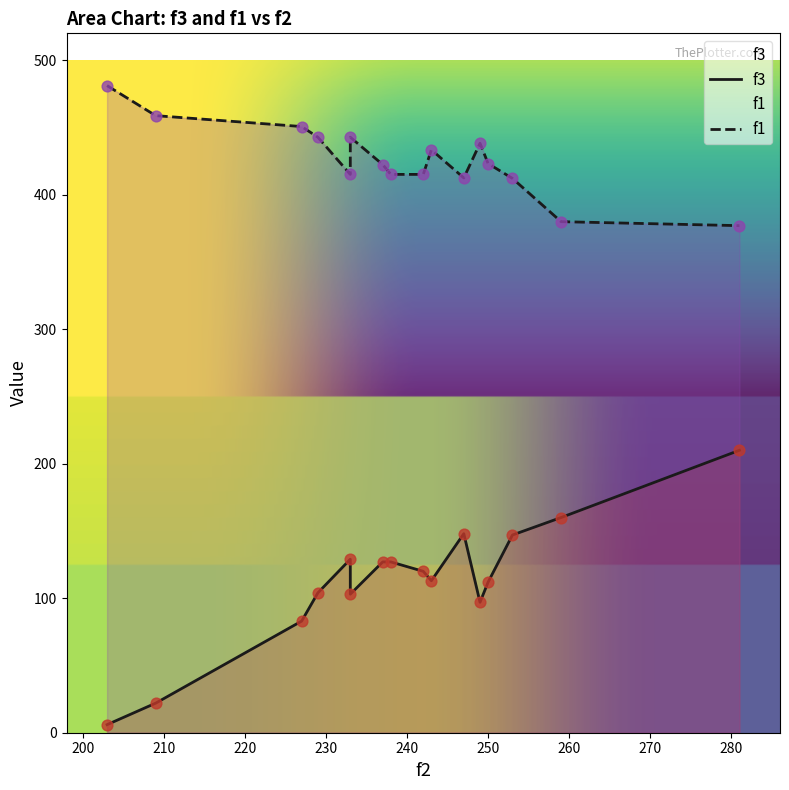

Which series has the largest total across all categories?

f1